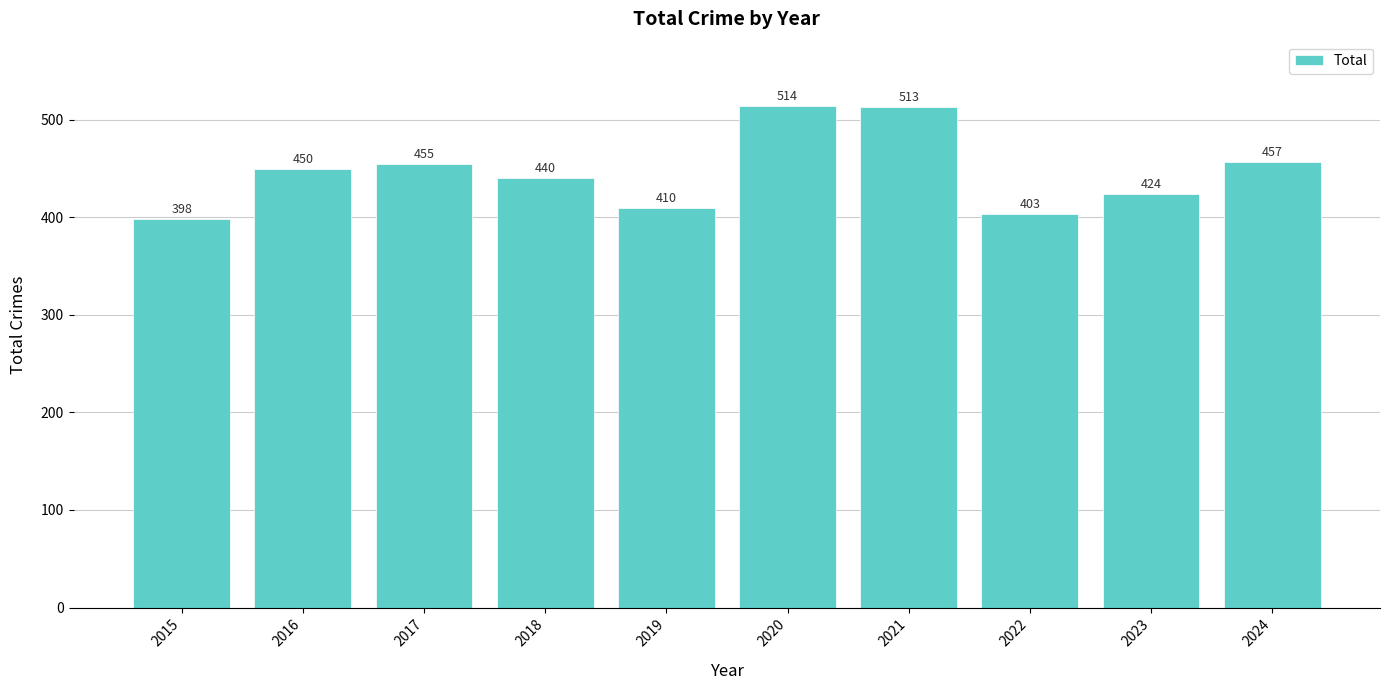

What is the difference between the values at 2020 and 2021?

1